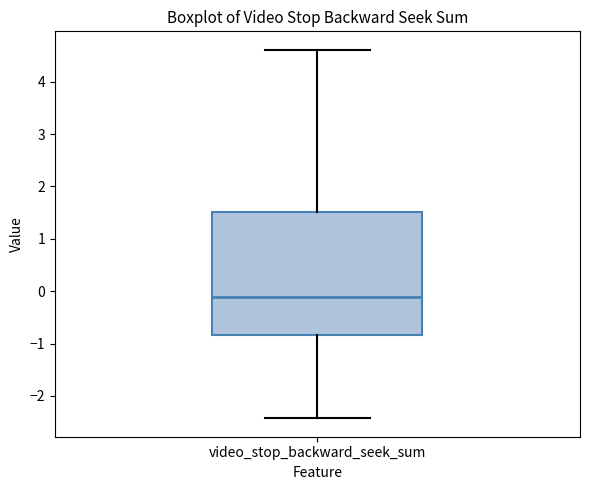

Transcribe this box plot: give where the median line is, the range the box spans, and where the two whiskers end, as read against the y-axis. The values are not printed on the chart, so give them approximately, as read against the axis.

median -0.1, box -0.8 to 1.5, whiskers -2.4 to 4.6